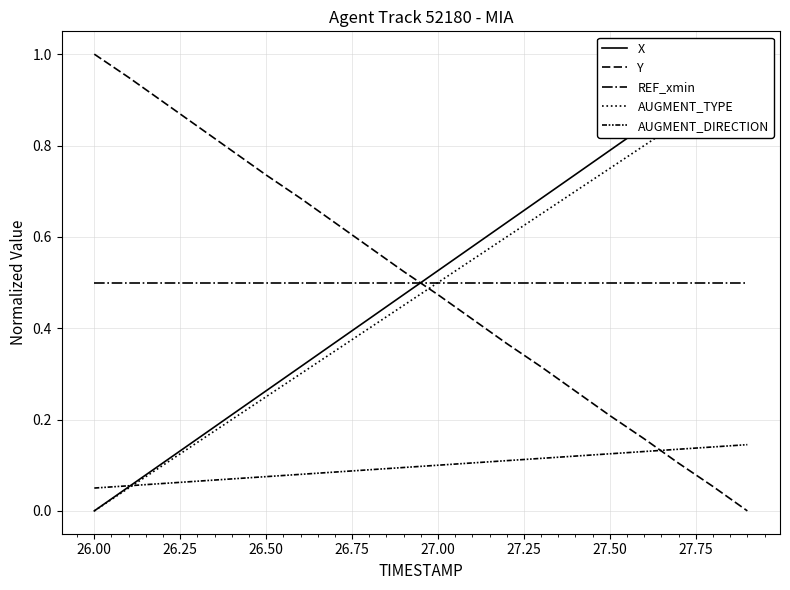

Between 25.75 and 26.75, which series saw the biggest shift?

Y